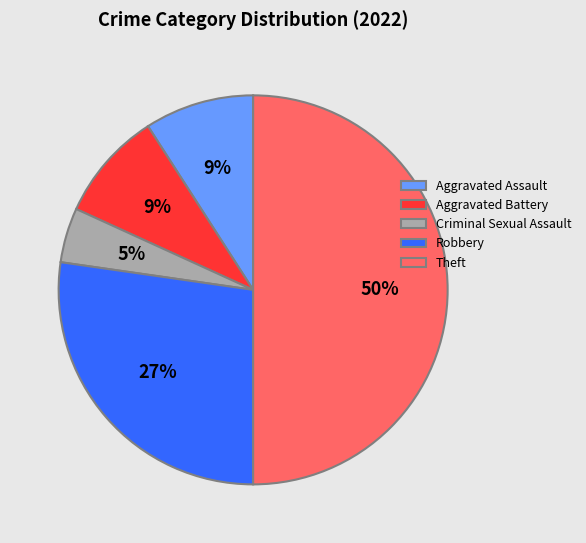

To the nearest percent, what percentage of the pie is Theft?

50%